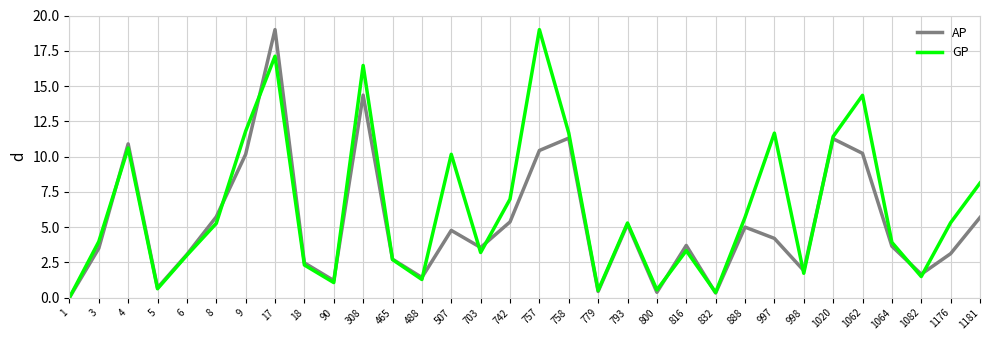

Rank the series by their average value, from highest to lowest.

GP, AP